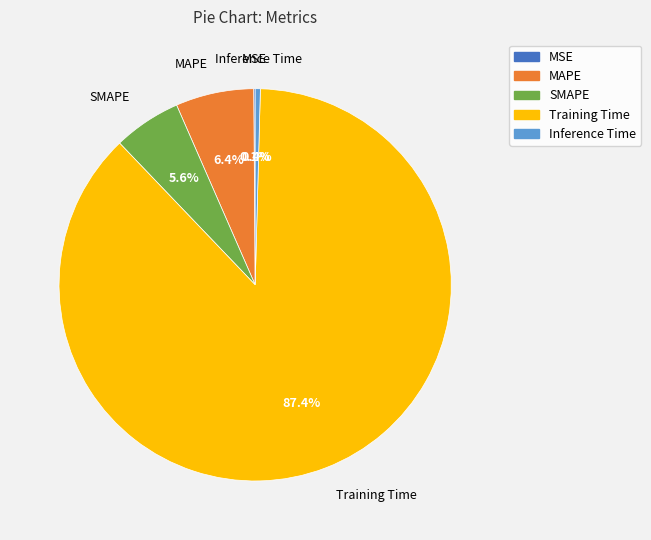

What is the majority slice?

Training Time